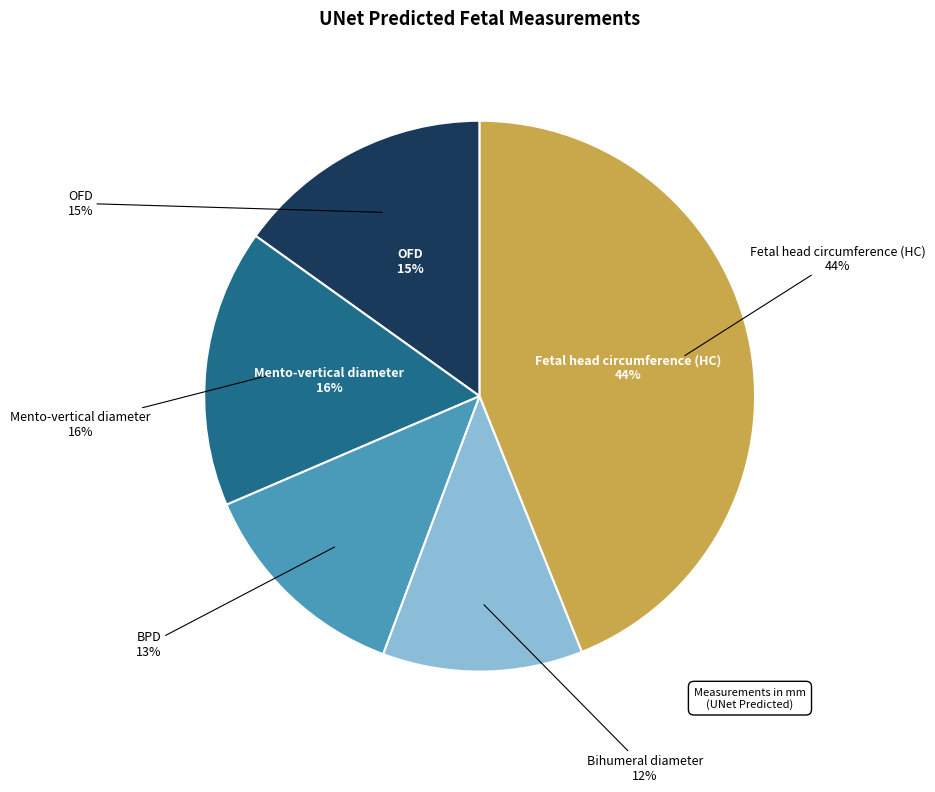

How many segments does this pie chart have?

5